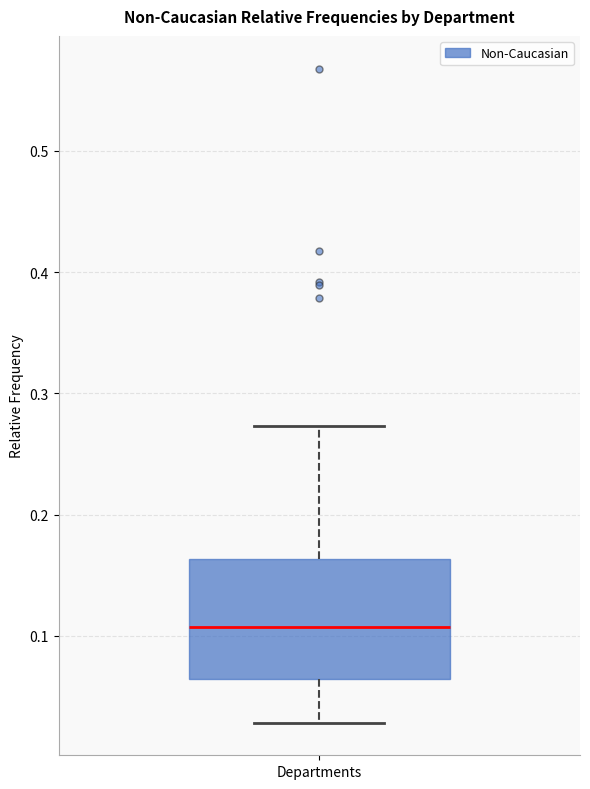

Where does the lower whisker of the box for Departments end on the y-axis? The values are not printed on the chart, so give them approximately, as read against the axis.

0.03